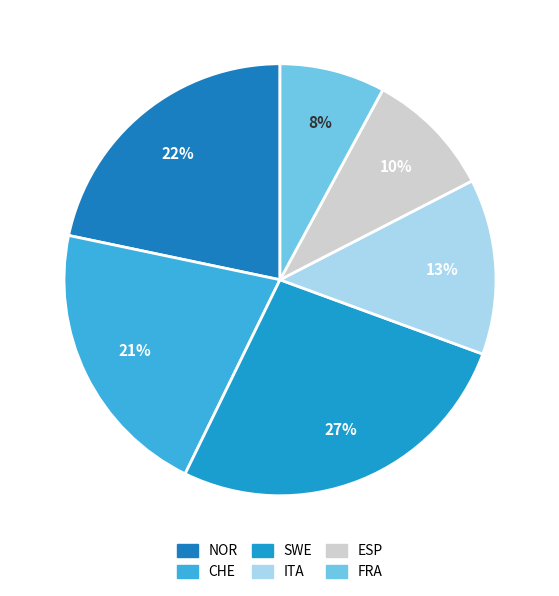

How many segments does this pie chart have?

6